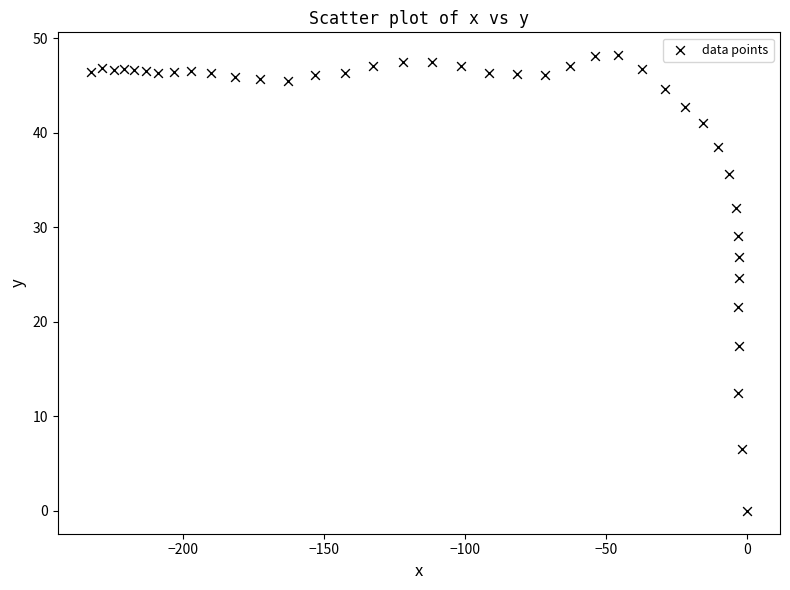

What Y value in the scatter plot is closest to 24?

24.6